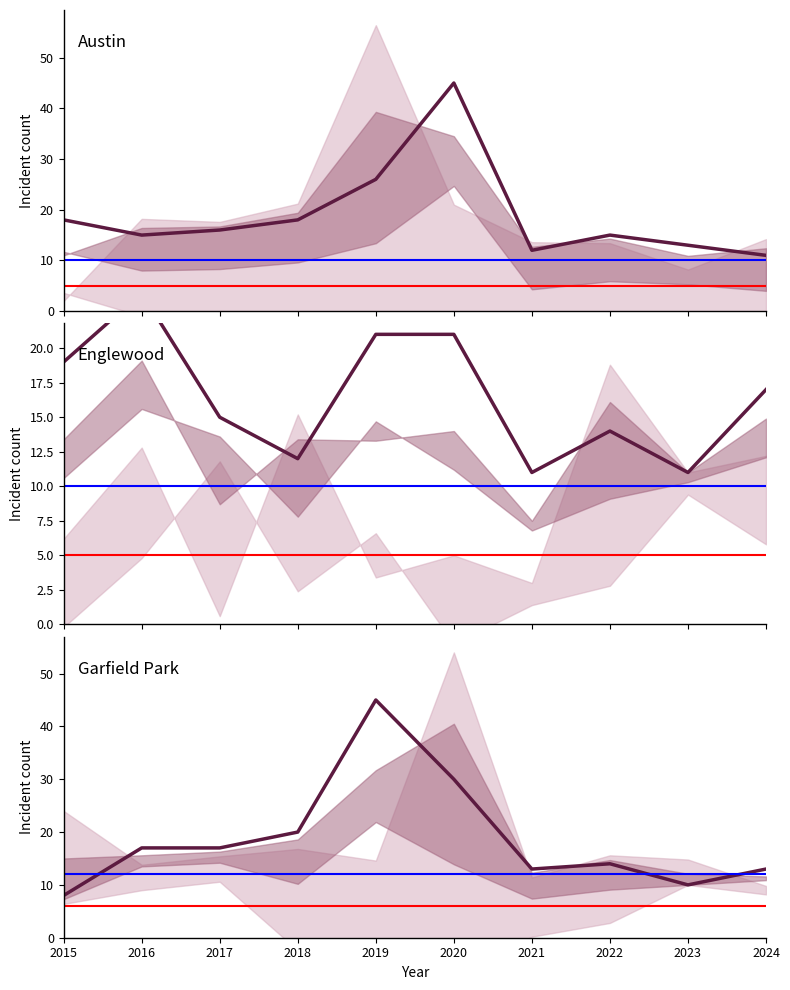

Which category has the highest value in the Englewood series?

2016